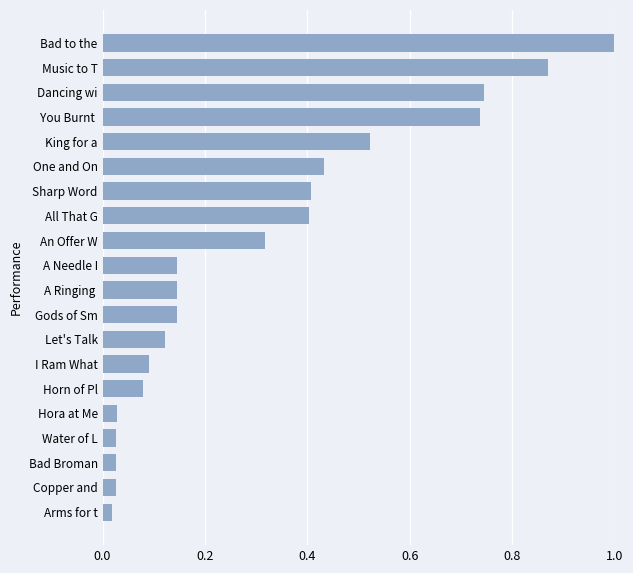

What is the change in value from Hora at Me to Dancing wi?

+0.7